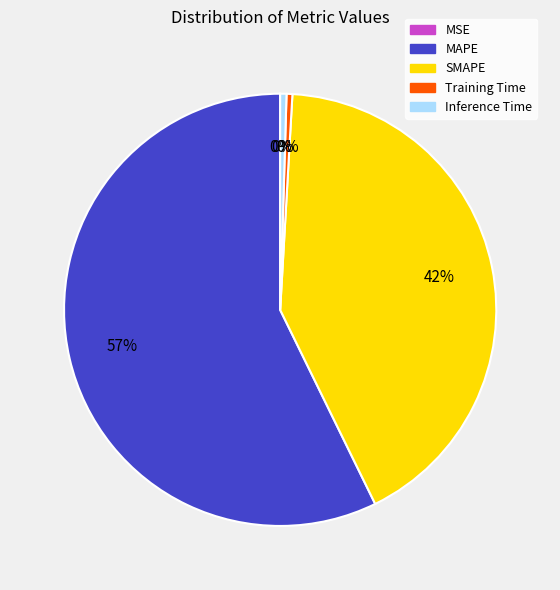

Which slice is the largest?

MAPE